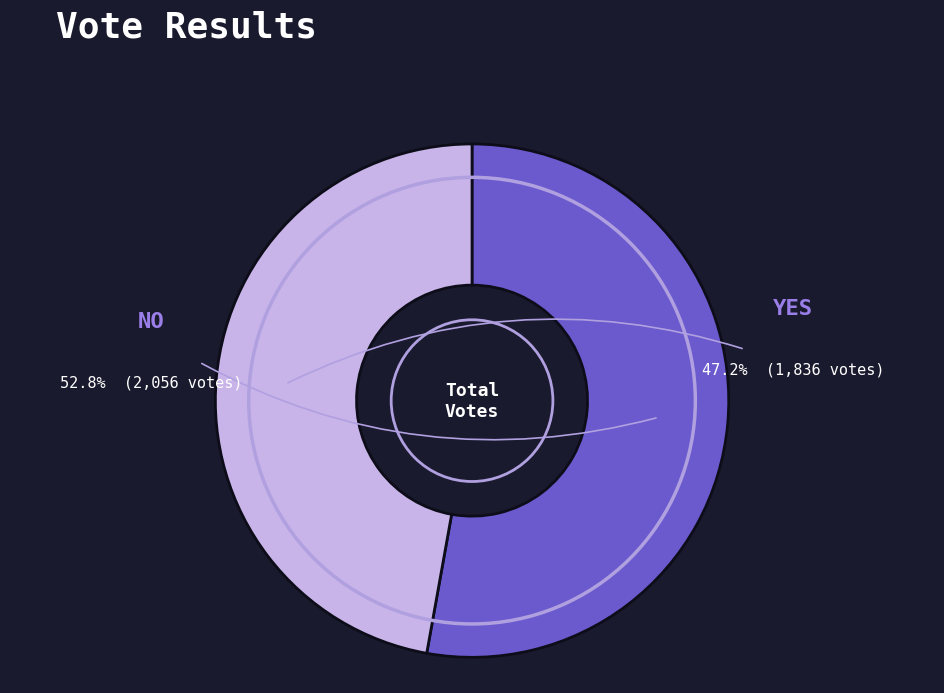

How many slices are in this pie chart?

2